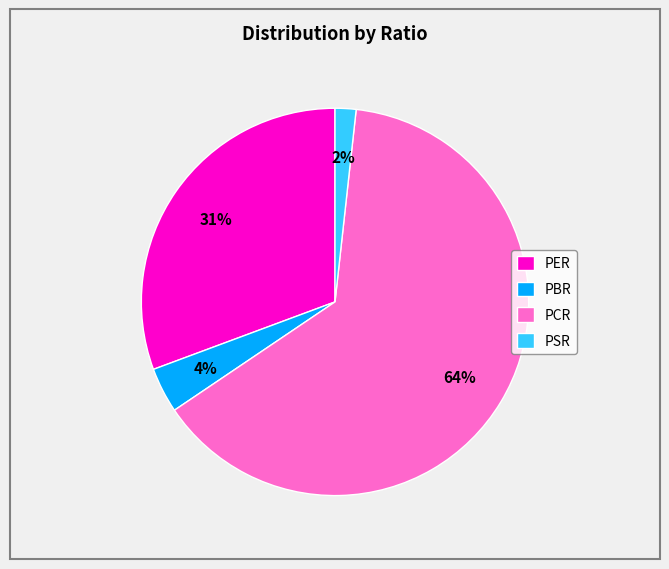

Is the sum of PSR and PER greater than half?

No